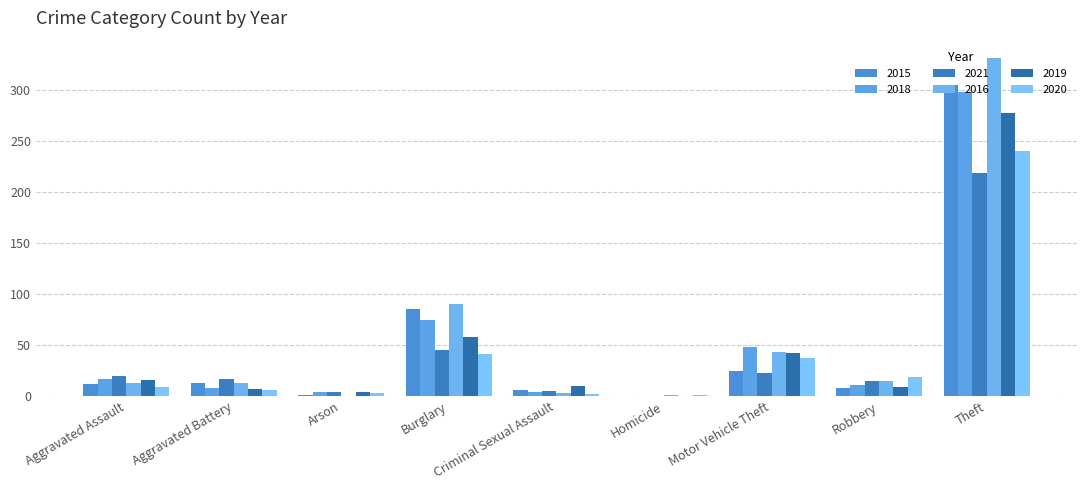

What is the maximum value shown in the chart?

332